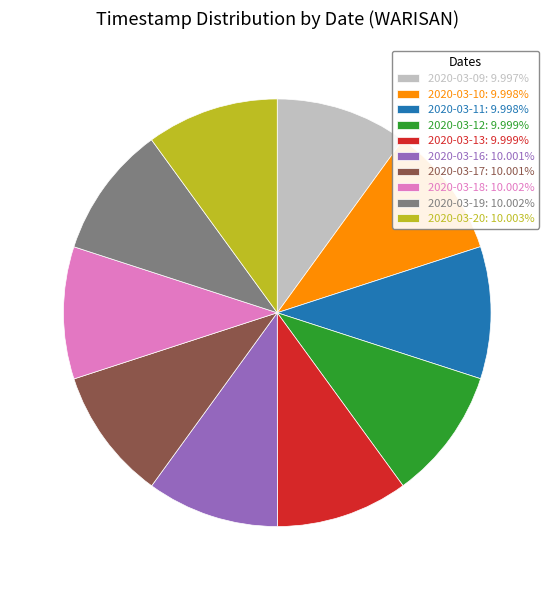

Is 2020-03-13: 9.999% the majority of the pie?

No